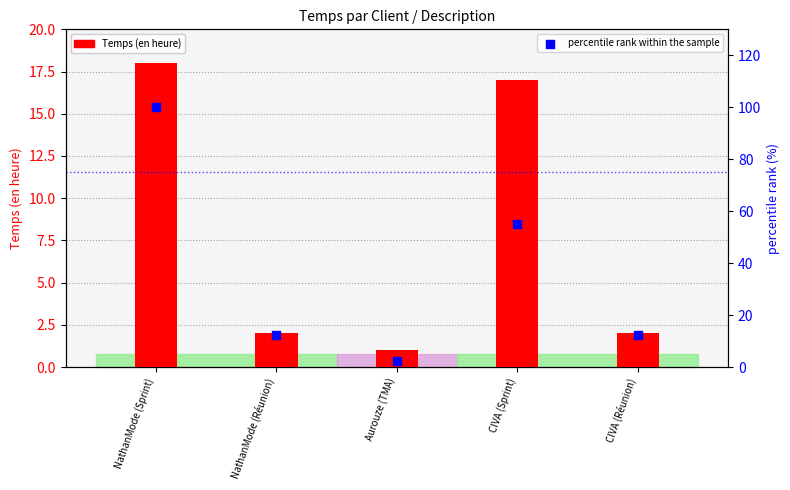

At which category is the sum across all series the highest?

NathanMode (Sprint)